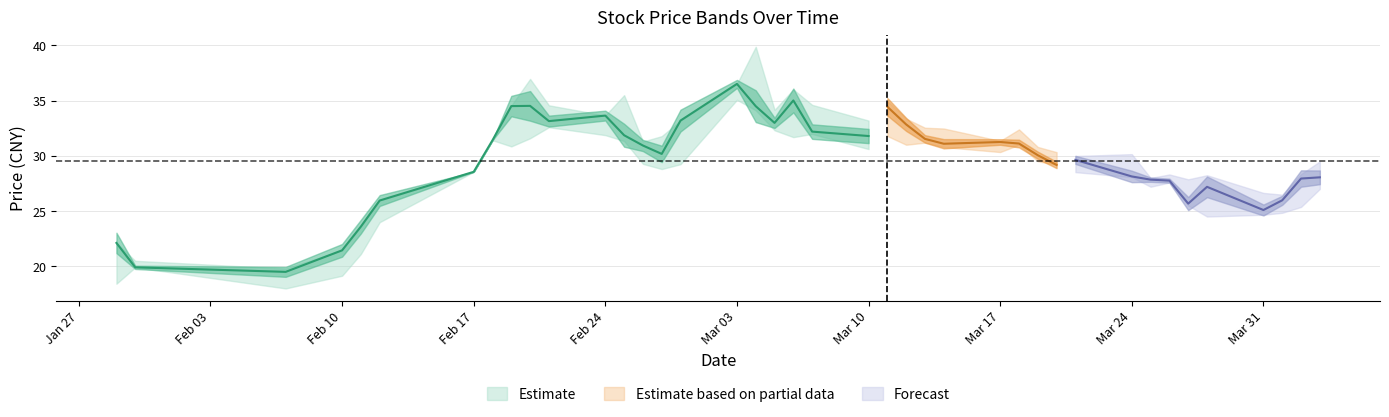

How many values in the high series exceed 31?

21